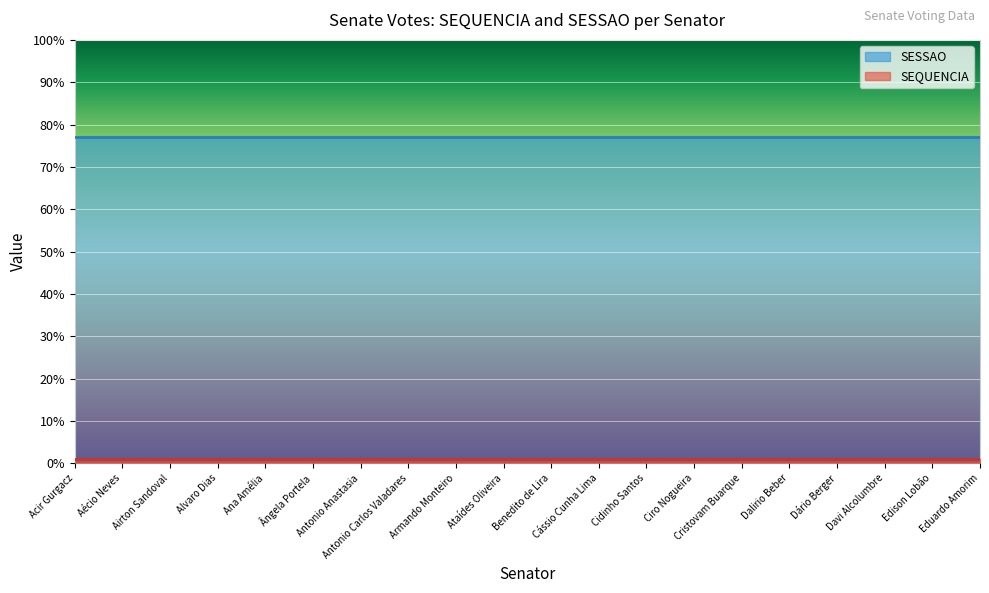

Which category has the lowest value in the SEQUENCIA series?

Acir Gurgacz